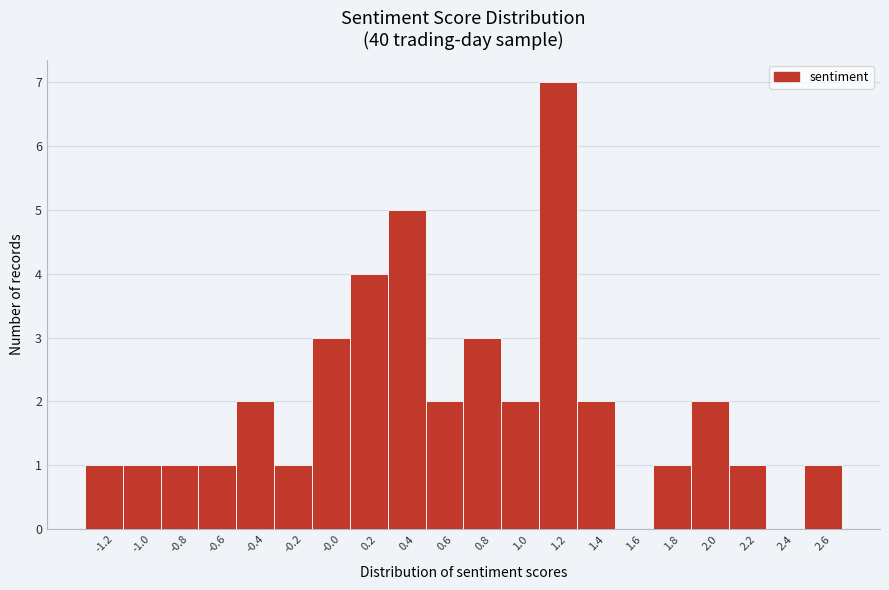

Reading right to left, what are all the values shown in this chart?

2.6=1	2.4=0	2.2=1	2.0=2	1.8=1	1.6=0	1.4=2	1.2=7	1.0=2	0.8=3	0.6=2	0.4=5	0.2=4	-0.0=3	-0.2=1	-0.4=2	-0.6=1	-0.8=1	-1.0=1	-1.2=1